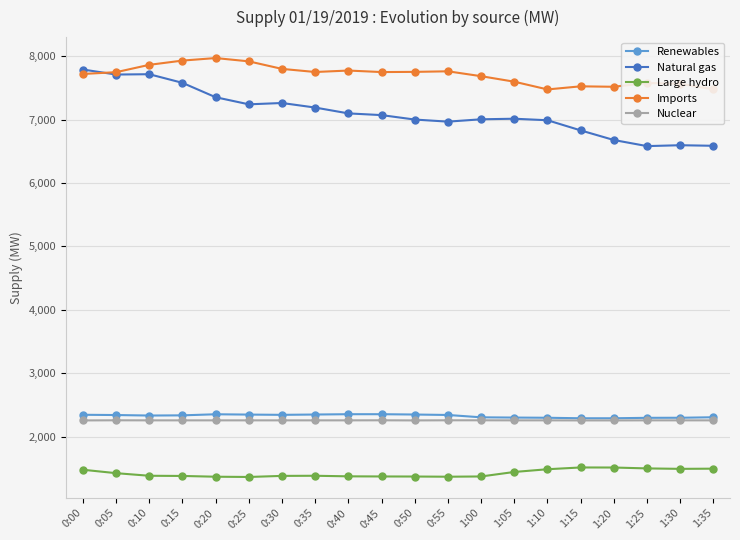

How many lines are shown in the chart?

5